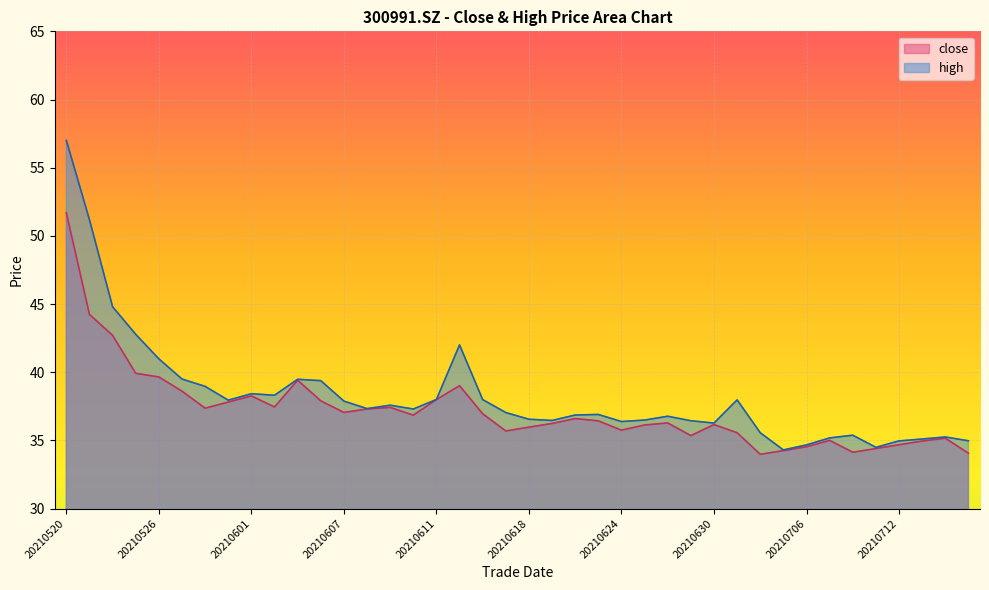

The close series shows 16.5 at 20210526. True or false?

False